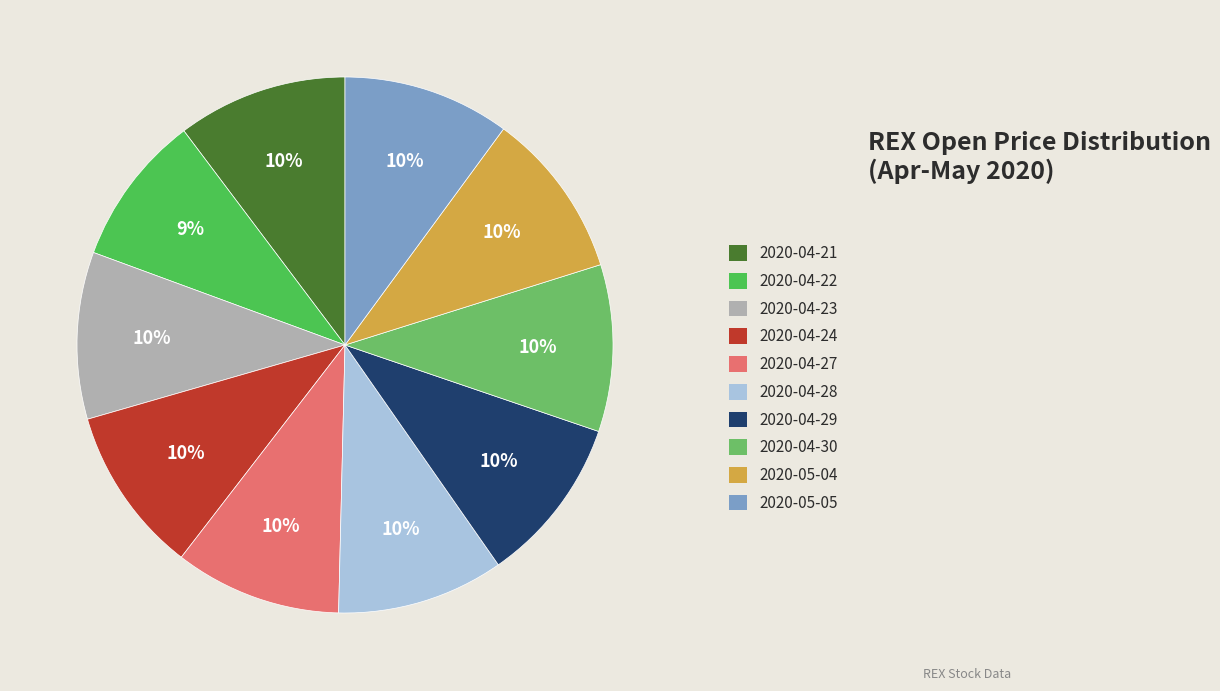

To the nearest percent, what percentage of the pie is 2020-04-27?

10%